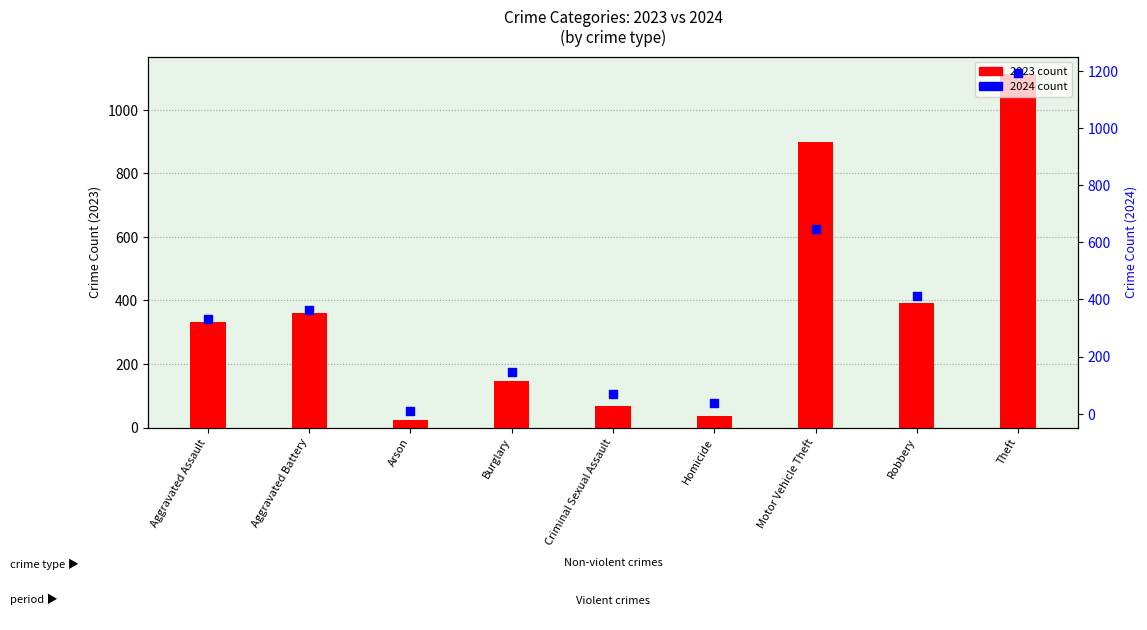

Which series contains the highest Y value?

2024 count